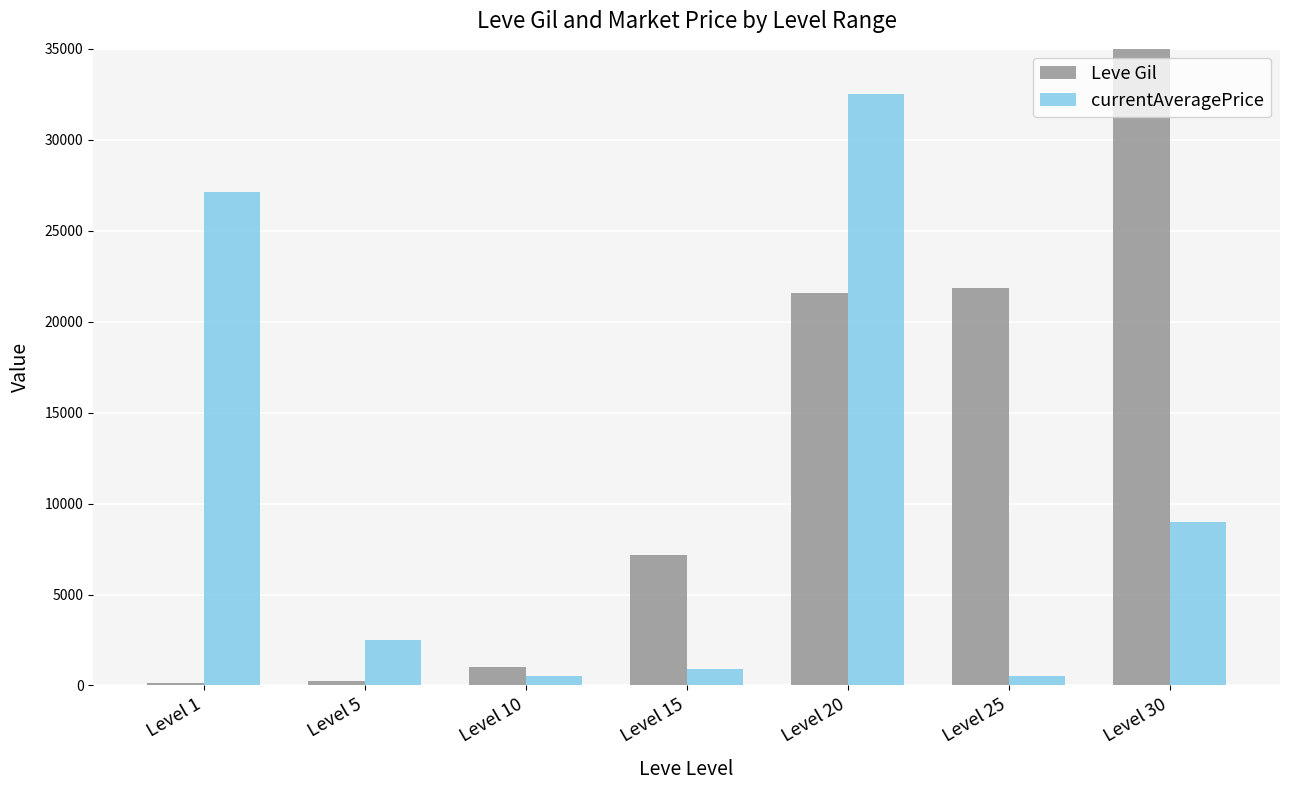

Rank the categories by Leve Gil value from lowest to highest.

Level 1, Level 5, Level 10, Level 15, Level 20, Level 25, Level 30